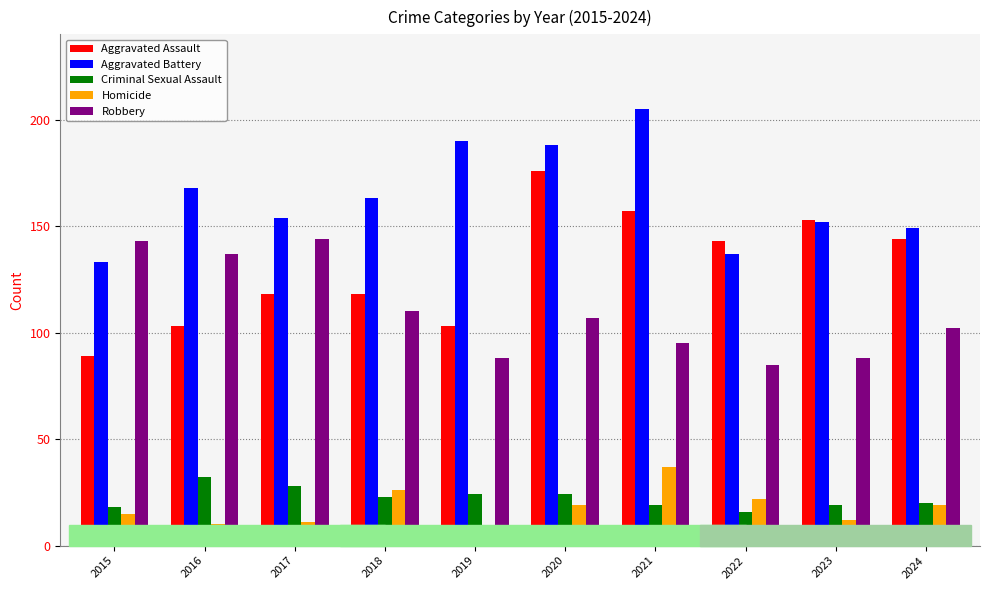

Which series changed the most between 2018 and 2023?

Aggravated Assault